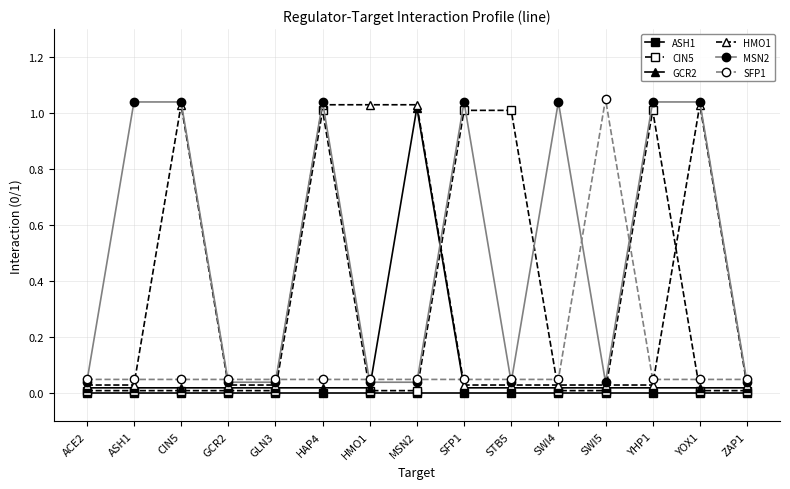

Which has a higher value, HAP4 or SFP1?

HAP4